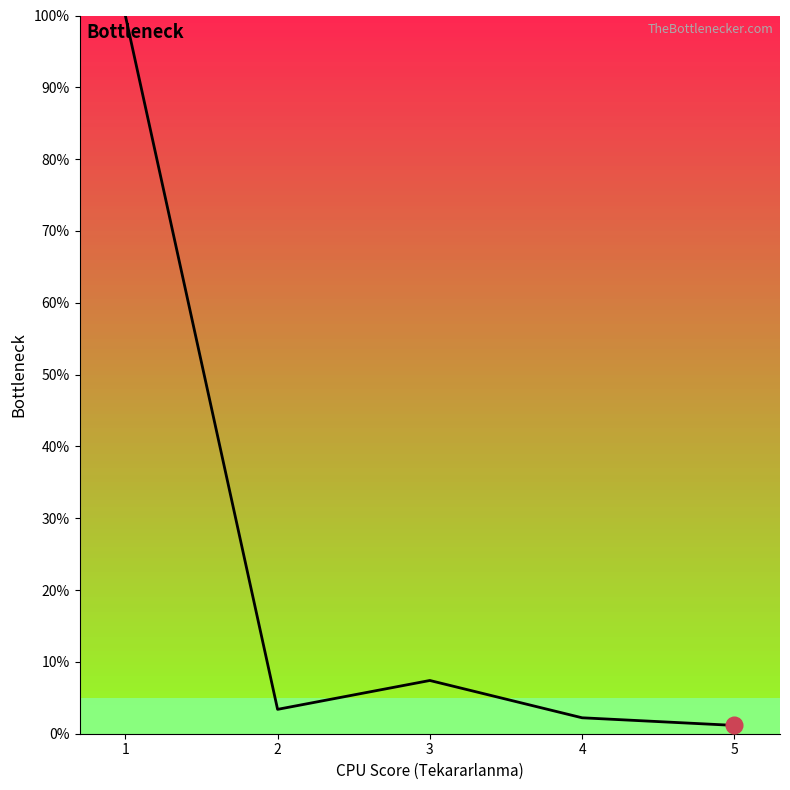

What is the sum of all values?

114.2